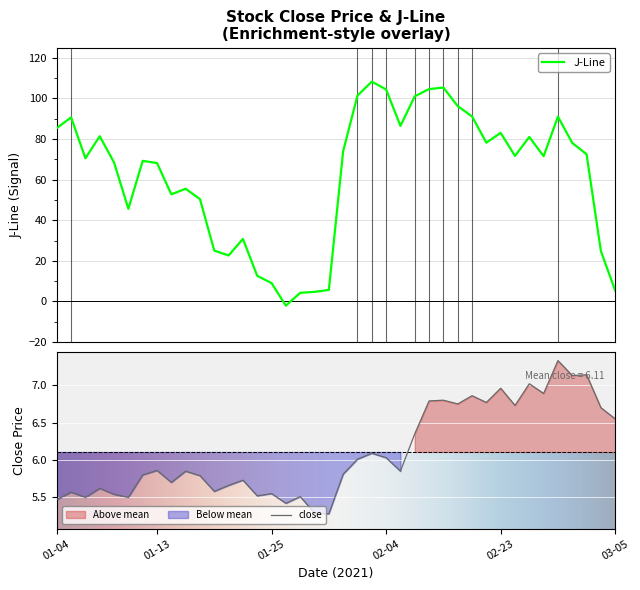

Which series has the largest total across all categories?

J-Line